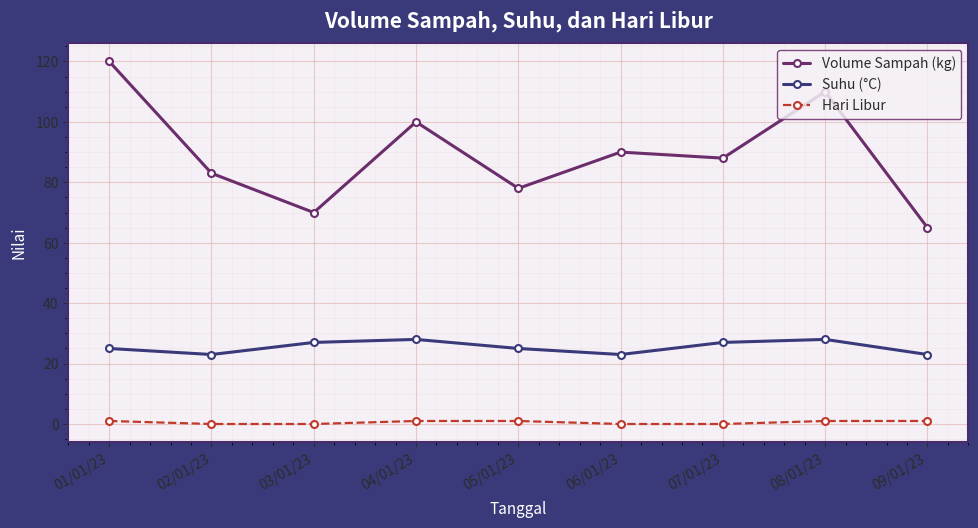

True or false: Suhu (°C) has a value of 23 at 02/01/23.

True